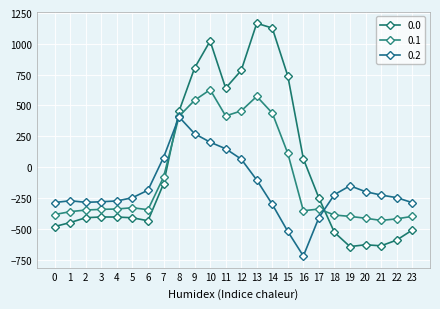

How many values in 0.2 are above zero?

6